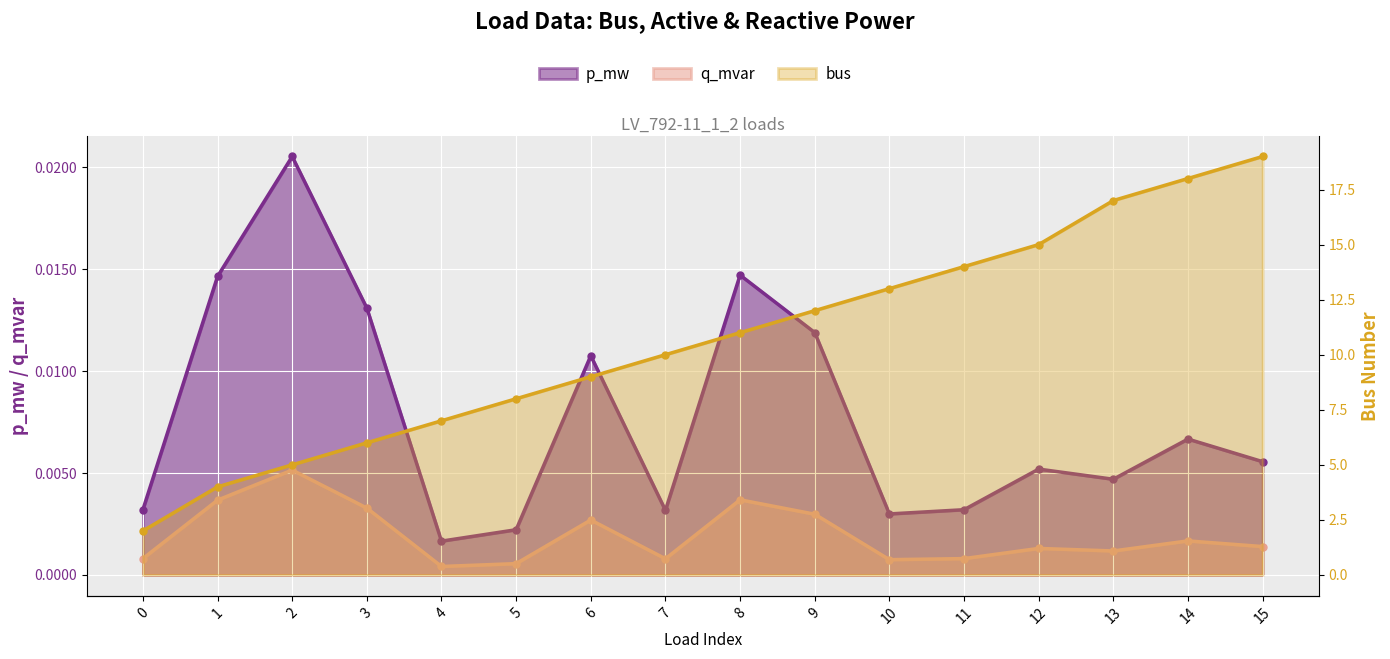

What are all the series names shown in the legend?

p_mw, q_mvar, bus